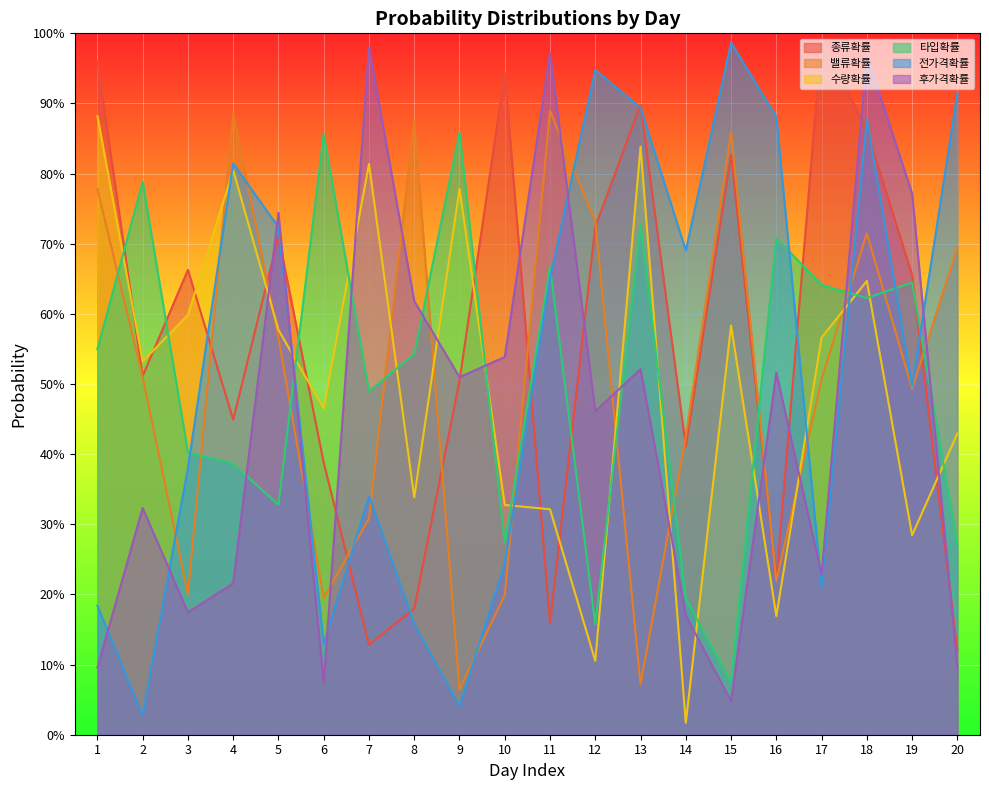

Where is the first local maximum for 종류확률?

3